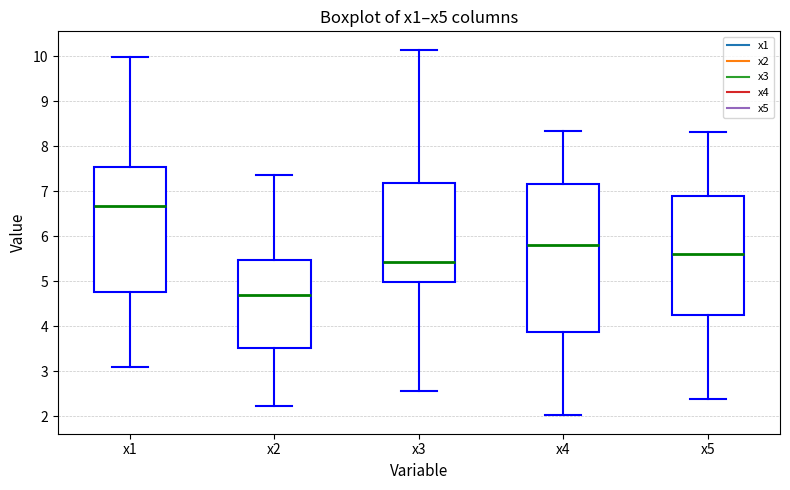

Where does the median line of the box for x3 sit on the y-axis? The values are not printed on the chart, so give them approximately, as read against the axis.

5.4